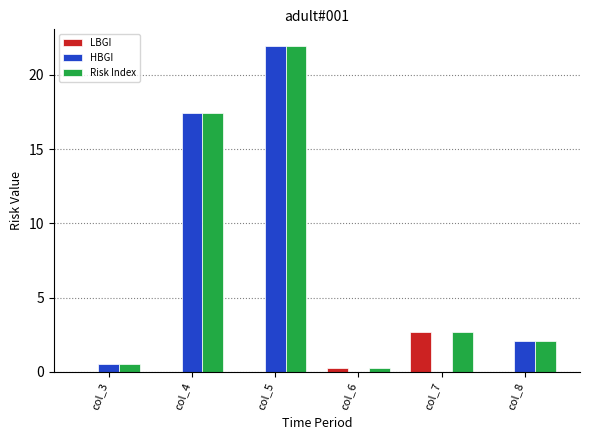

What is the sum of all LBGI values?

2.9